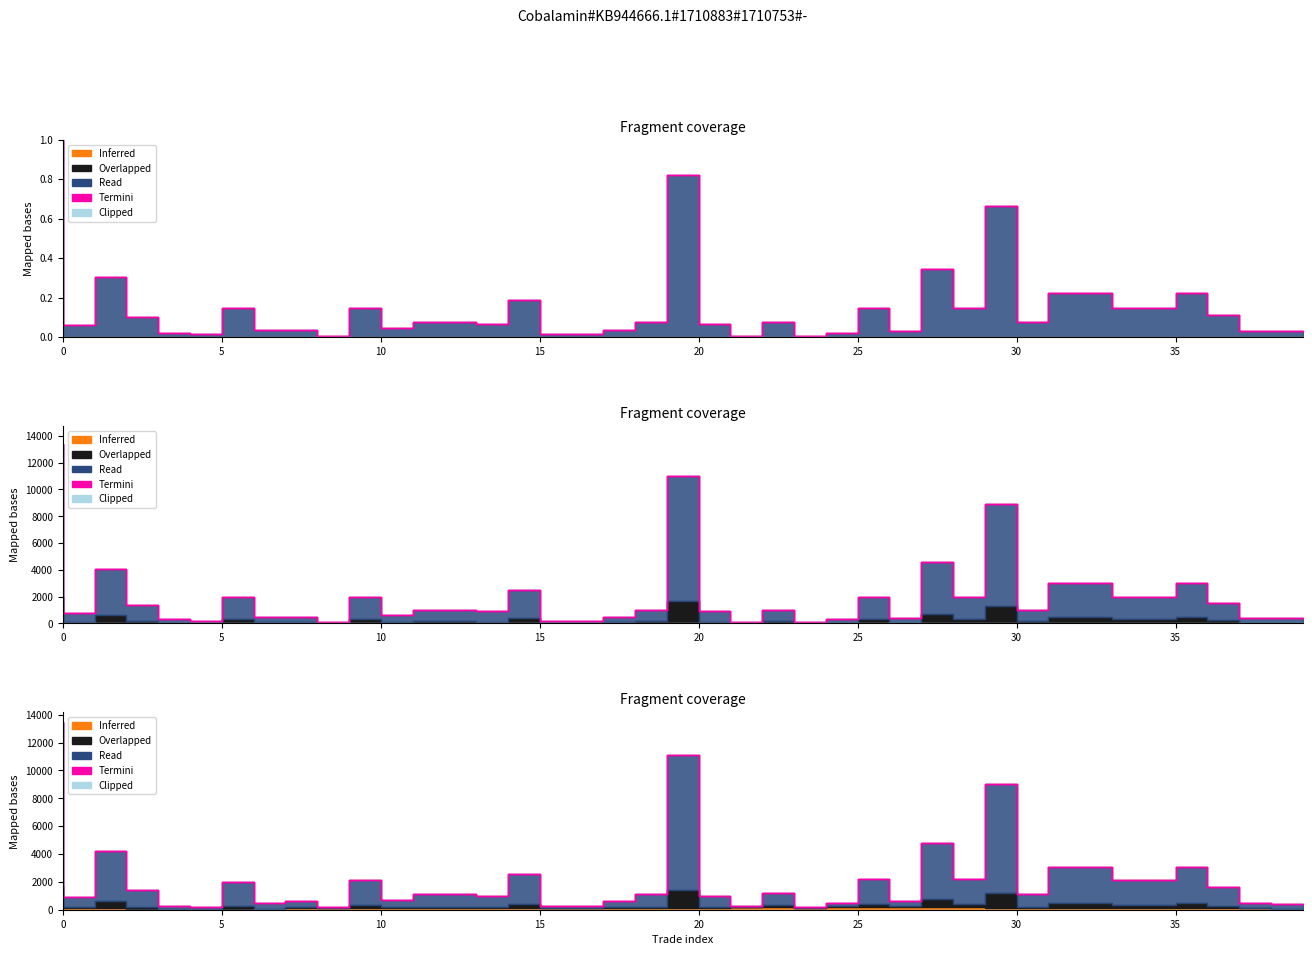

True or false: volume and Inferred intersect in this chart.

False